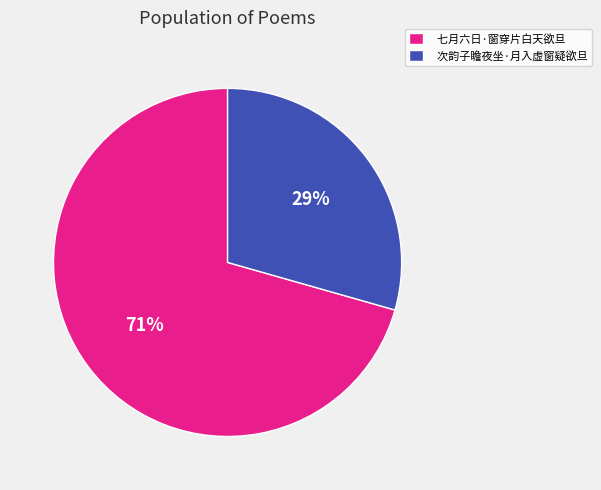

Rank the categories by value from highest to lowest.

七月六日·窗穿片白天欲旦, 次韵子瞻夜坐·月入虚窗疑欲旦